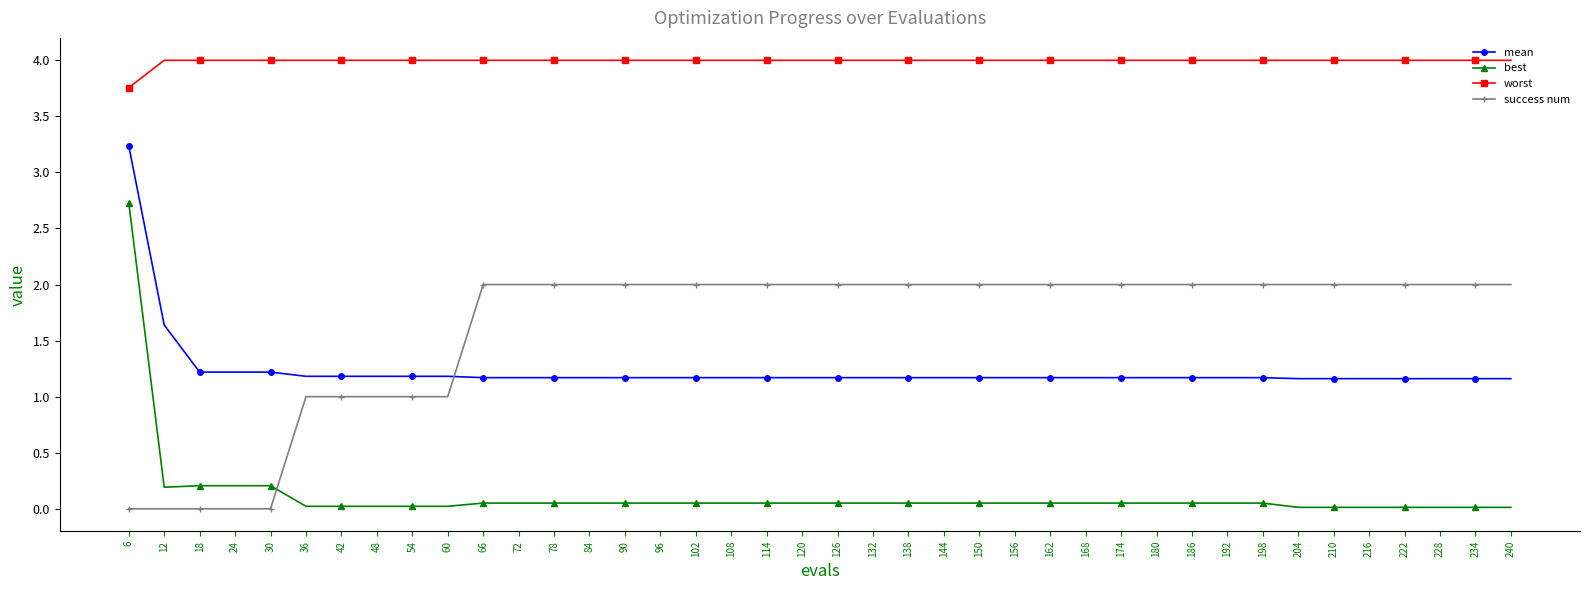

What is the sum of all worst values?

159.8